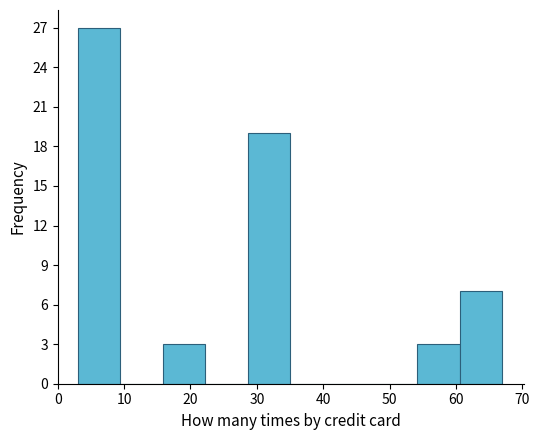

Reading left to right, transcribe this chart: for each bar, give the range it covers on the x-axis and its height. Neither the bar edges nor the heights are printed on the chart, so give them approximately, as read against the axes.

3.0 to 9.4: 27
9.4 to 15.8: 0
15.8 to 22.2: 3
22.2 to 28.6: 0
28.6 to 35.0: 19
35.0 to 41.4: 0
41.4 to 47.8: 0
47.8 to 54.2: 0
54.2 to 60.6: 3
60.6 to 67.0: 7